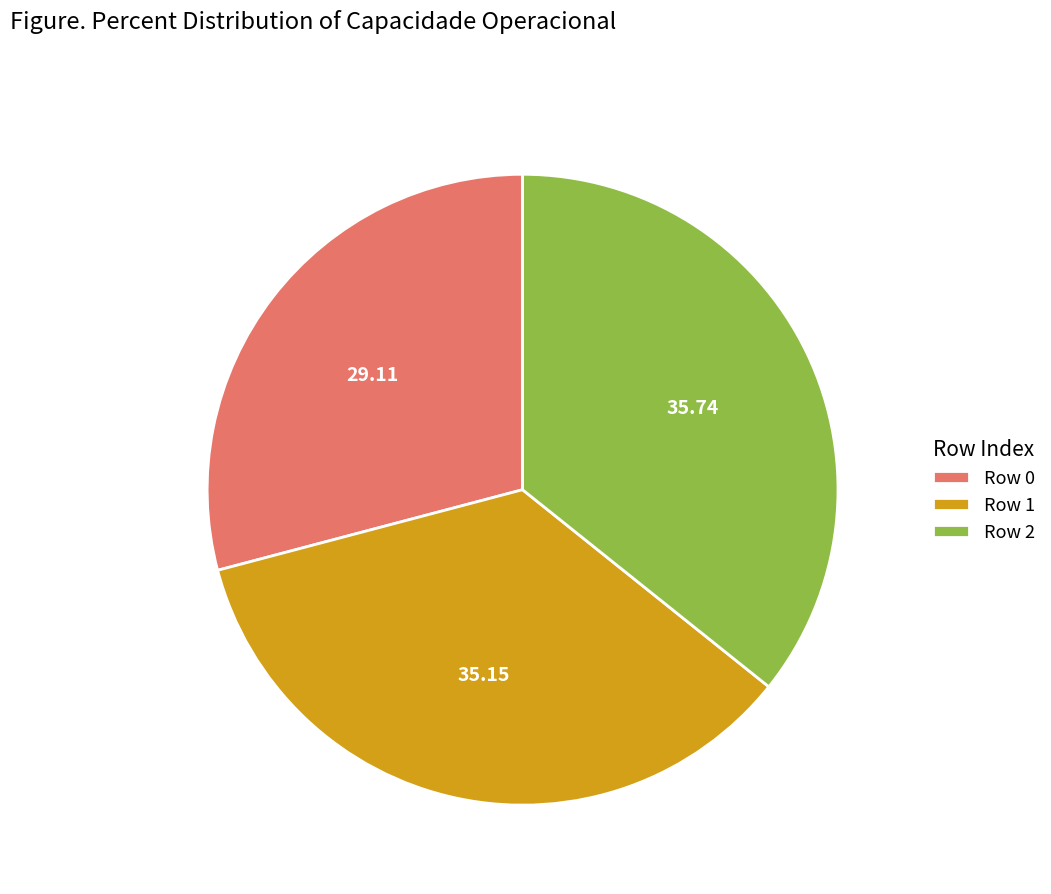

Rank the categories by value from lowest to highest.

Row 0, Row 1, Row 2